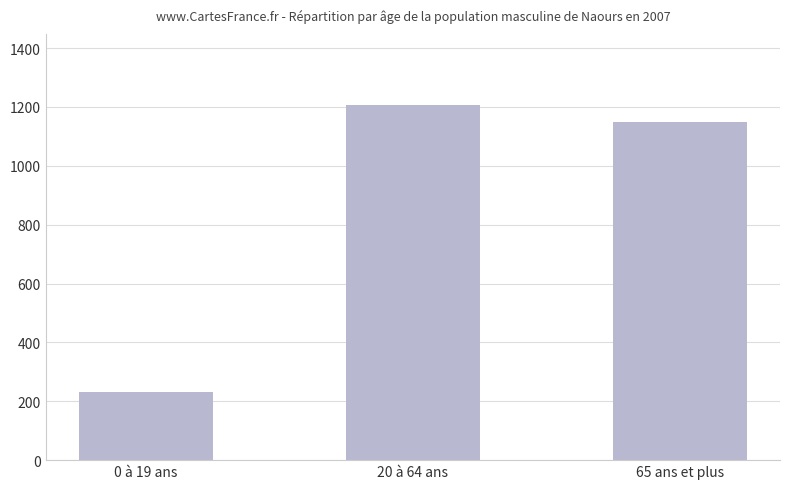

What is the difference between the values at 65 ans et plus and 20 à 64 ans?

59.7